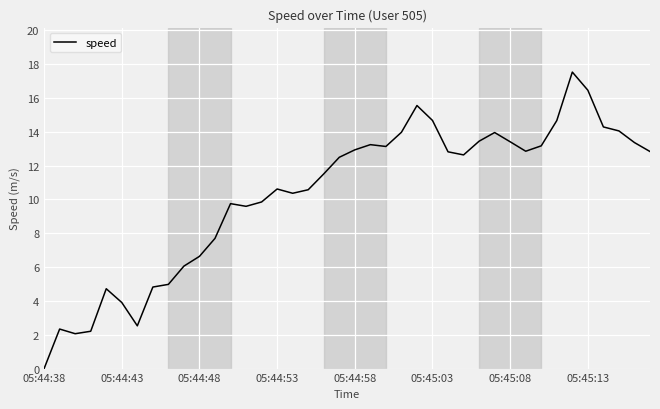

What is the greatest value displayed?

17.5